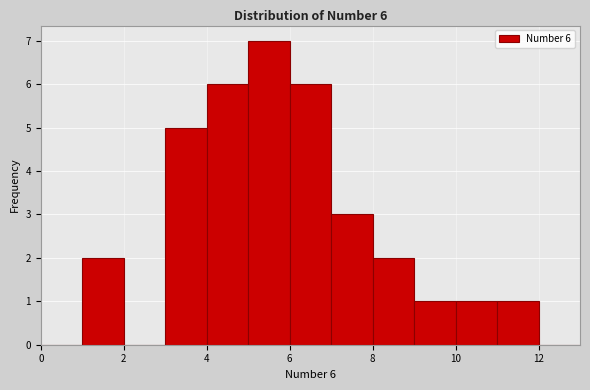

Which range on the x-axis has the tallest bar?

5 to 6